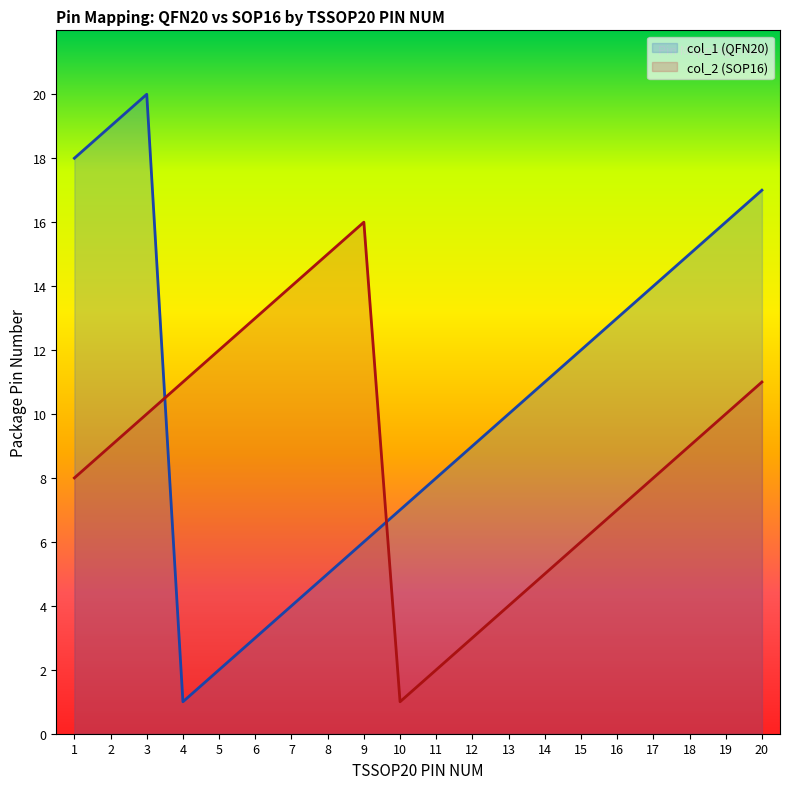

Read the col_1 (QFN20) value at 11.

8